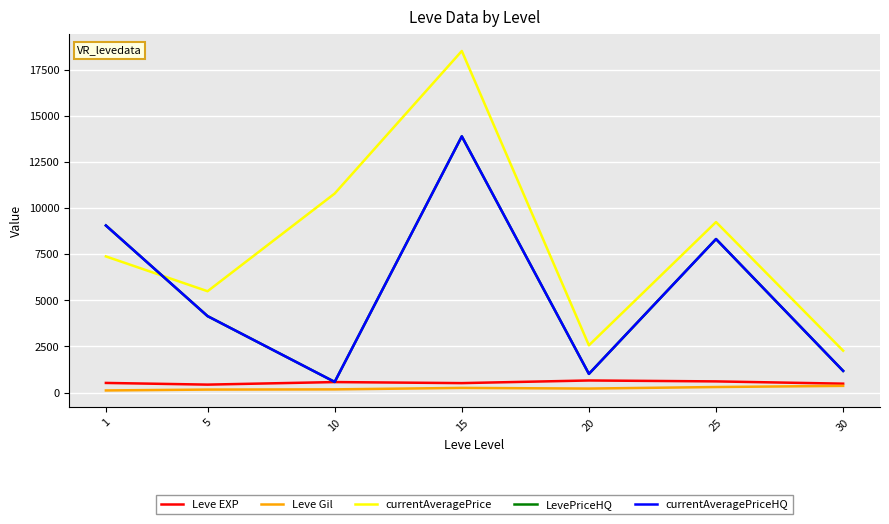

Is this an area chart (filled region under the line)?

No